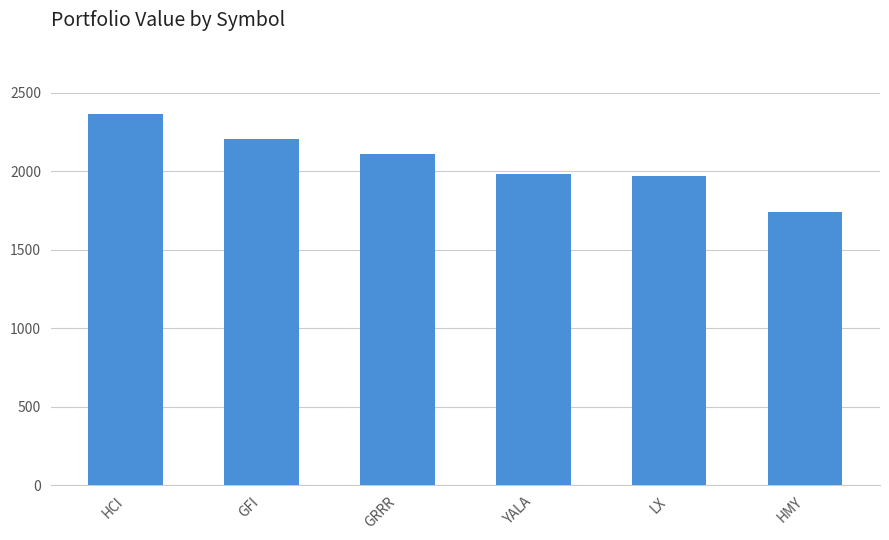

What is the difference between the maximum and minimum values?

623.5